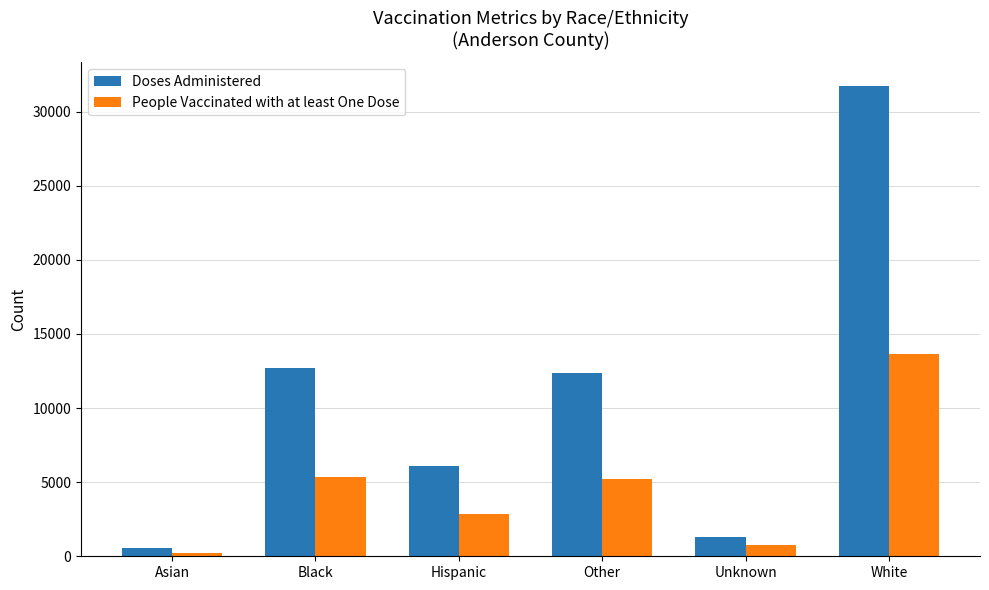

Rank the series by their maximum value, from lowest to highest.

People Vaccinated with at least One Dose, Doses Administered